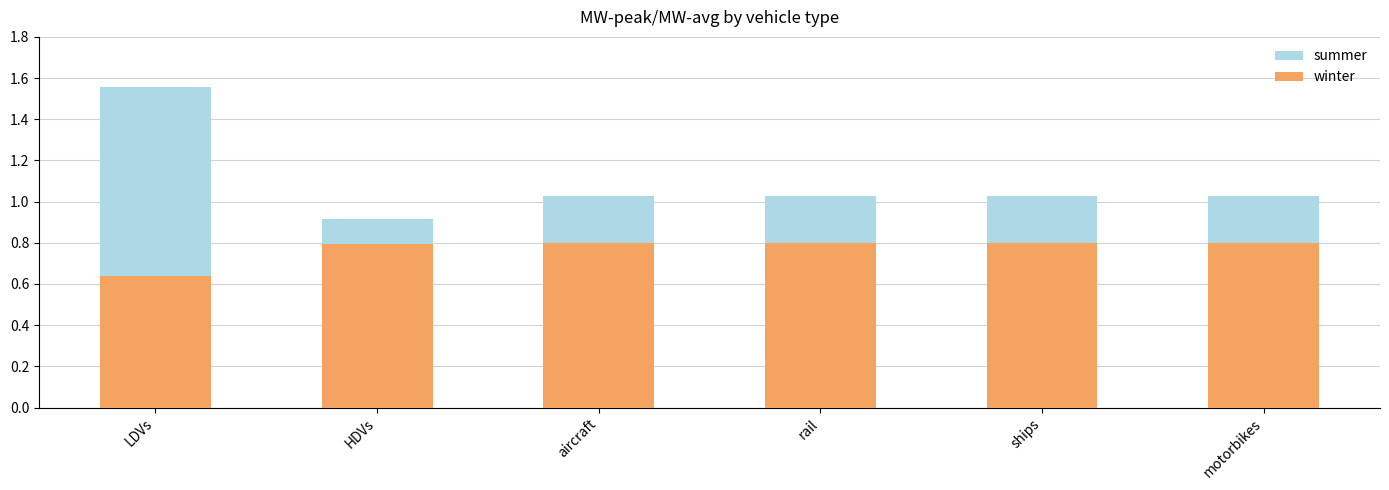

What is the sum of the winter values at ships and LDVs?

1.4